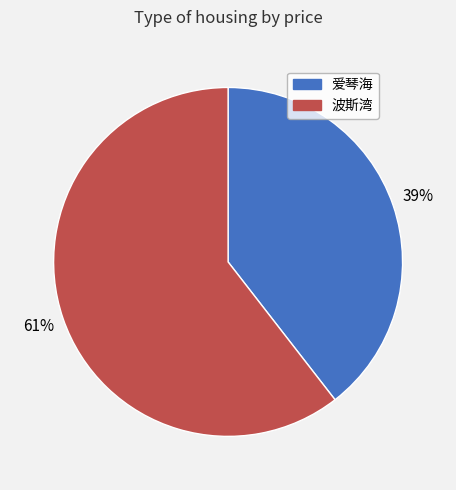

Which slice represents more than half of the pie?

波斯湾